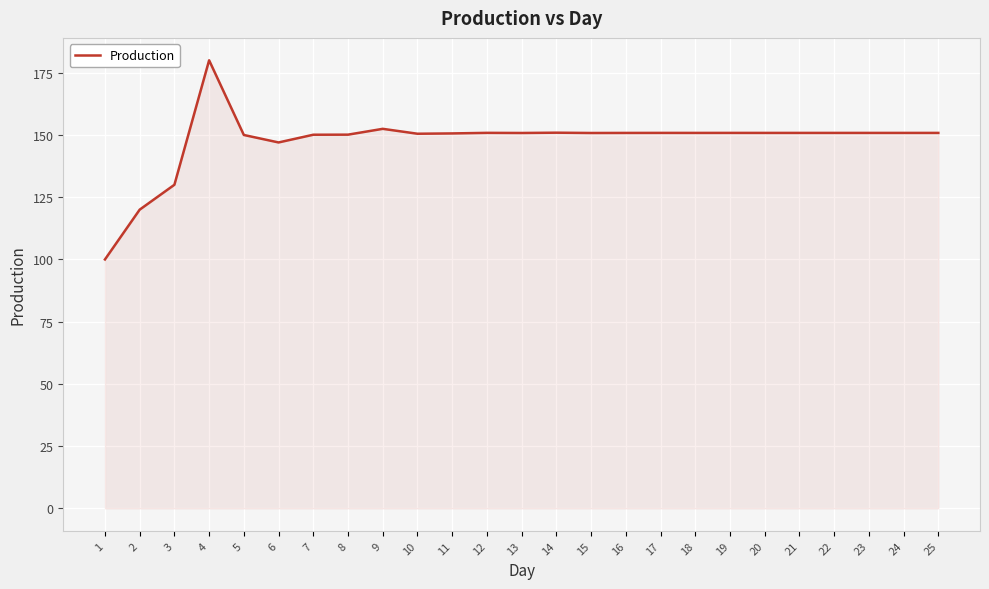

Which has a higher value, 5 or 6?

5